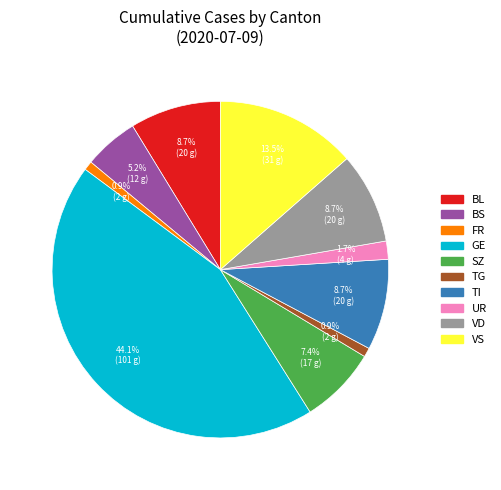

Combined, do TI and BL account for over 50%?

No